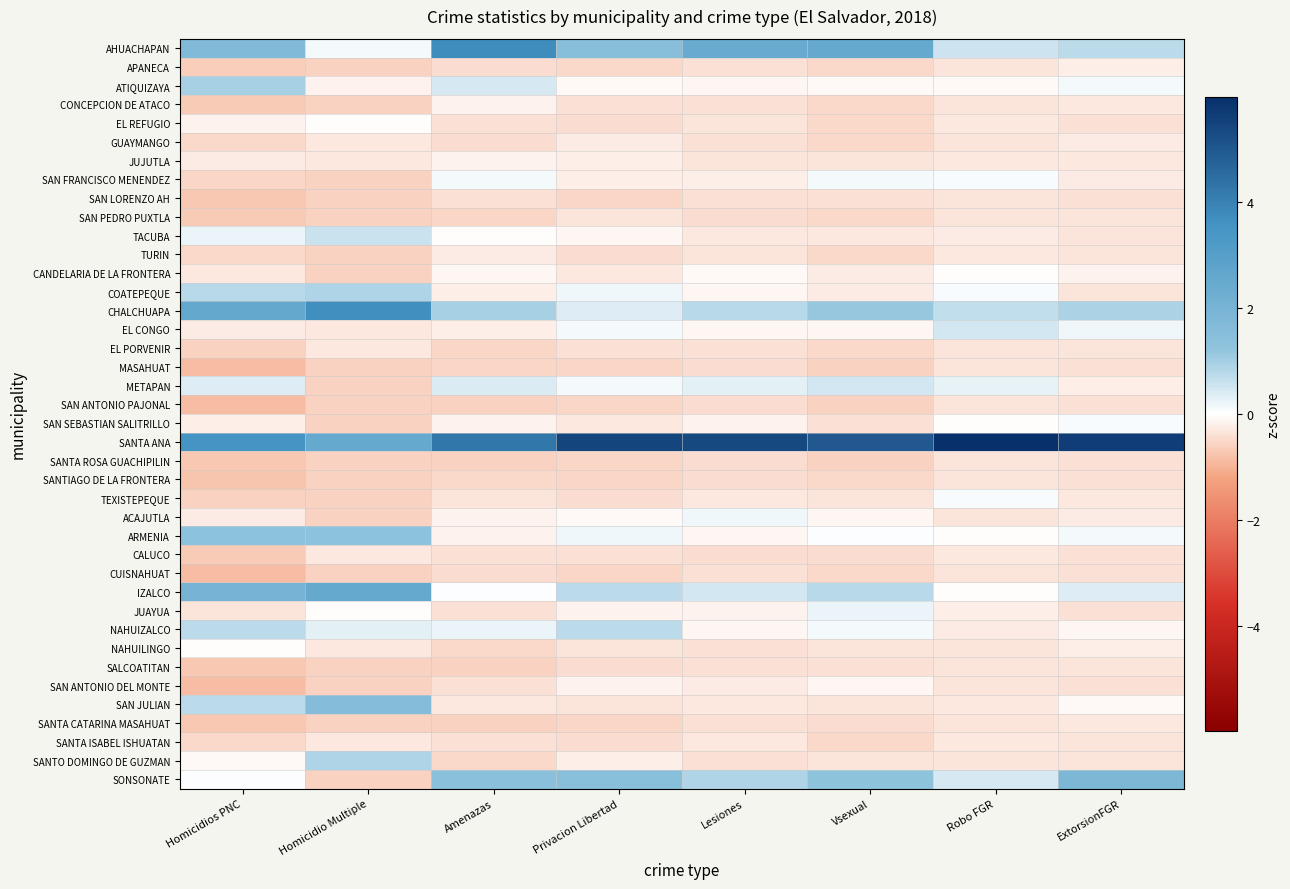

Reading left to right, list all the values displayed in this chart.

AHUACHAPAN: Homicidios PNC=1.7	Homicidio Multiple=0.1	Amenazas=3.7	Privacion Libertad=1.5	Lesiones=2.4	Vsexual=2.5	Robo FGR=0.5	ExtorsionFGR=0.7
APANECA: Homicidios PNC=-0.6	Homicidio Multiple=-0.6	Amenazas=-0.4	Privacion Libertad=-0.5	Lesiones=-0.4	Vsexual=-0.5	Robo FGR=-0.4	ExtorsionFGR=-0.2
ATIQUIZAYA: Homicidios PNC=0.9	Homicidio Multiple=-0.2	Amenazas=0.4	Privacion Libertad=-0.1	Lesiones=-0.1	Vsexual=-0.1	Robo FGR=-0.1	ExtorsionFGR=0.1
CONCEPCION DE ATACO: Homicidios PNC=-0.7	Homicidio Multiple=-0.6	Amenazas=-0.2	Privacion Libertad=-0.4	Lesiones=-0.4	Vsexual=-0.5	Robo FGR=-0.4	ExtorsionFGR=-0.3
EL REFUGIO: Homicidios PNC=-0.2	Homicidio Multiple=-0.0	Amenazas=-0.4	Privacion Libertad=-0.5	Lesiones=-0.3	Vsexual=-0.5	Robo FGR=-0.3	ExtorsionFGR=-0.4
GUAYMANGO: Homicidios PNC=-0.5	Homicidio Multiple=-0.3	Amenazas=-0.5	Privacion Libertad=-0.3	Lesiones=-0.4	Vsexual=-0.5	Robo FGR=-0.4	ExtorsionFGR=-0.3
JUJUTLA: Homicidios PNC=-0.3	Homicidio Multiple=-0.3	Amenazas=-0.2	Privacion Libertad=-0.2	Lesiones=-0.4	Vsexual=-0.3	Robo FGR=-0.3	ExtorsionFGR=-0.3
SAN FRANCISCO MENENDEZ: Homicidios PNC=-0.5	Homicidio Multiple=-0.6	Amenazas=0.1	Privacion Libertad=-0.2	Lesiones=-0.2	Vsexual=0.1	Robo FGR=0.1	ExtorsionFGR=-0.3
SAN LORENZO AH: Homicidios PNC=-0.7	Homicidio Multiple=-0.6	Amenazas=-0.4	Privacion Libertad=-0.5	Lesiones=-0.4	Vsexual=-0.4	Robo FGR=-0.3	ExtorsionFGR=-0.4
SAN PEDRO PUXTLA: Homicidios PNC=-0.7	Homicidio Multiple=-0.6	Amenazas=-0.6	Privacion Libertad=-0.3	Lesiones=-0.4	Vsexual=-0.5	Robo FGR=-0.4	ExtorsionFGR=-0.4
TACUBA: Homicidios PNC=0.2	Homicidio Multiple=0.6	Amenazas=-0.0	Privacion Libertad=-0.1	Lesiones=-0.3	Vsexual=-0.3	Robo FGR=-0.3	ExtorsionFGR=-0.4
TURIN: Homicidios PNC=-0.5	Homicidio Multiple=-0.6	Amenazas=-0.2	Privacion Libertad=-0.5	Lesiones=-0.3	Vsexual=-0.5	Robo FGR=-0.3	ExtorsionFGR=-0.4
CANDELARIA DE LA FRONTERA: Homicidios PNC=-0.3	Homicidio Multiple=-0.6	Amenazas=-0.1	Privacion Libertad=-0.3	Lesiones=-0.0	Vsexual=-0.3	Robo FGR=-0.0	ExtorsionFGR=-0.2
COATEPEQUE: Homicidios PNC=0.8	Homicidio Multiple=0.9	Amenazas=-0.2	Privacion Libertad=0.2	Lesiones=-0.1	Vsexual=-0.3	Robo FGR=0.1	ExtorsionFGR=-0.4
CHALCHUAPA: Homicidios PNC=2.5	Homicidio Multiple=3.7	Amenazas=1.0	Privacion Libertad=0.4	Lesiones=0.8	Vsexual=1.2	Robo FGR=0.7	ExtorsionFGR=0.9
EL CONGO: Homicidios PNC=-0.3	Homicidio Multiple=-0.3	Amenazas=-0.2	Privacion Libertad=0.1	Lesiones=-0.1	Vsexual=-0.1	Robo FGR=0.5	ExtorsionFGR=0.2
EL PORVENIR: Homicidios PNC=-0.6	Homicidio Multiple=-0.3	Amenazas=-0.5	Privacion Libertad=-0.4	Lesiones=-0.4	Vsexual=-0.5	Robo FGR=-0.3	ExtorsionFGR=-0.4
MASAHUAT: Homicidios PNC=-0.9	Homicidio Multiple=-0.6	Amenazas=-0.5	Privacion Libertad=-0.5	Lesiones=-0.5	Vsexual=-0.6	Robo FGR=-0.4	ExtorsionFGR=-0.4
METAPAN: Homicidios PNC=0.3	Homicidio Multiple=-0.6	Amenazas=0.4	Privacion Libertad=0.1	Lesiones=0.3	Vsexual=0.5	Robo FGR=0.3	ExtorsionFGR=-0.2
SAN ANTONIO PAJONAL: Homicidios PNC=-0.9	Homicidio Multiple=-0.6	Amenazas=-0.6	Privacion Libertad=-0.5	Lesiones=-0.4	Vsexual=-0.6	Robo FGR=-0.3	ExtorsionFGR=-0.4
SAN SEBASTIAN SALITRILLO: Homicidios PNC=-0.2	Homicidio Multiple=-0.6	Amenazas=-0.1	Privacion Libertad=-0.3	Lesiones=-0.1	Vsexual=-0.4	Robo FGR=-0.0	ExtorsionFGR=0.0
SANTA ANA: Homicidios PNC=3.5	Homicidio Multiple=2.5	Amenazas=4.2	Privacion Libertad=5.5	Lesiones=5.4	Vsexual=5.0	Robo FGR=6.0	ExtorsionFGR=5.6
SANTA ROSA GUACHIPILIN: Homicidios PNC=-0.7	Homicidio Multiple=-0.6	Amenazas=-0.6	Privacion Libertad=-0.5	Lesiones=-0.5	Vsexual=-0.6	Robo FGR=-0.3	ExtorsionFGR=-0.4
SANTIAGO DE LA FRONTERA: Homicidios PNC=-0.8	Homicidio Multiple=-0.6	Amenazas=-0.5	Privacion Libertad=-0.5	Lesiones=-0.4	Vsexual=-0.5	Robo FGR=-0.4	ExtorsionFGR=-0.4
TEXISTEPEQUE: Homicidios PNC=-0.6	Homicidio Multiple=-0.6	Amenazas=-0.4	Privacion Libertad=-0.4	Lesiones=-0.3	Vsexual=-0.4	Robo FGR=0.1	ExtorsionFGR=-0.3
ACAJUTLA: Homicidios PNC=-0.3	Homicidio Multiple=-0.6	Amenazas=-0.2	Privacion Libertad=-0.1	Lesiones=0.1	Vsexual=-0.1	Robo FGR=-0.3	ExtorsionFGR=-0.3
ARMENIA: Homicidios PNC=1.3	Homicidio Multiple=1.3	Amenazas=-0.1	Privacion Libertad=0.2	Lesiones=-0.1	Vsexual=0.0	Robo FGR=-0.0	ExtorsionFGR=0.1
CALUCO: Homicidios PNC=-0.7	Homicidio Multiple=-0.3	Amenazas=-0.4	Privacion Libertad=-0.4	Lesiones=-0.4	Vsexual=-0.4	Robo FGR=-0.3	ExtorsionFGR=-0.4
CUISNAHUAT: Homicidios PNC=-0.9	Homicidio Multiple=-0.6	Amenazas=-0.5	Privacion Libertad=-0.5	Lesiones=-0.4	Vsexual=-0.5	Robo FGR=-0.4	ExtorsionFGR=-0.4
IZALCO: Homicidios PNC=2.0	Homicidio Multiple=2.5	Amenazas=0.0	Privacion Libertad=0.7	Lesiones=0.5	Vsexual=0.8	Robo FGR=-0.0	ExtorsionFGR=0.4
JUAYUA: Homicidios PNC=-0.4	Homicidio Multiple=-0.0	Amenazas=-0.4	Privacion Libertad=-0.2	Lesiones=-0.2	Vsexual=0.2	Robo FGR=-0.2	ExtorsionFGR=-0.4
NAHUIZALCO: Homicidios PNC=0.7	Homicidio Multiple=0.3	Amenazas=0.2	Privacion Libertad=0.7	Lesiones=-0.1	Vsexual=0.1	Robo FGR=-0.2	ExtorsionFGR=-0.1
NAHUILINGO: Homicidios PNC=-0.0	Homicidio Multiple=-0.3	Amenazas=-0.5	Privacion Libertad=-0.4	Lesiones=-0.4	Vsexual=-0.4	Robo FGR=-0.4	ExtorsionFGR=-0.2
SALCOATITAN: Homicidios PNC=-0.7	Homicidio Multiple=-0.6	Amenazas=-0.6	Privacion Libertad=-0.5	Lesiones=-0.4	Vsexual=-0.4	Robo FGR=-0.4	ExtorsionFGR=-0.4
SAN ANTONIO DEL MONTE: Homicidios PNC=-0.9	Homicidio Multiple=-0.6	Amenazas=-0.4	Privacion Libertad=-0.2	Lesiones=-0.2	Vsexual=-0.1	Robo FGR=-0.3	ExtorsionFGR=-0.4
SAN JULIAN: Homicidios PNC=0.7	Homicidio Multiple=1.6	Amenazas=-0.3	Privacion Libertad=-0.3	Lesiones=-0.3	Vsexual=-0.4	Robo FGR=-0.3	ExtorsionFGR=-0.1
SANTA CATARINA MASAHUAT: Homicidios PNC=-0.7	Homicidio Multiple=-0.6	Amenazas=-0.6	Privacion Libertad=-0.5	Lesiones=-0.4	Vsexual=-0.4	Robo FGR=-0.4	ExtorsionFGR=-0.3
SANTA ISABEL ISHUATAN: Homicidios PNC=-0.5	Homicidio Multiple=-0.3	Amenazas=-0.4	Privacion Libertad=-0.4	Lesiones=-0.3	Vsexual=-0.5	Robo FGR=-0.3	ExtorsionFGR=-0.4
SANTO DOMINGO DE GUZMAN: Homicidios PNC=-0.1	Homicidio Multiple=0.9	Amenazas=-0.5	Privacion Libertad=-0.2	Lesiones=-0.4	Vsexual=-0.4	Robo FGR=-0.4	ExtorsionFGR=-0.4
SONSONATE: Homicidios PNC=0.0	Homicidio Multiple=-0.6	Amenazas=1.4	Privacion Libertad=1.5	Lesiones=0.9	Vsexual=1.3	Robo FGR=0.4	ExtorsionFGR=1.8